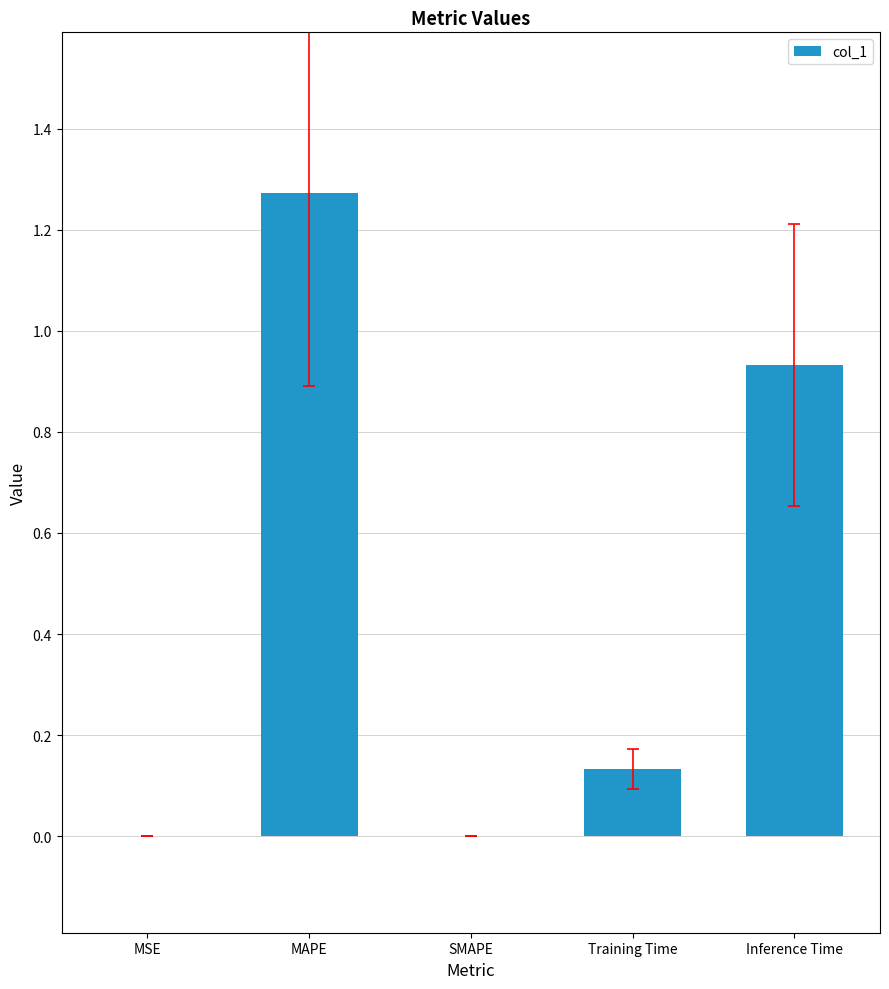

What is the sum of all values?

2.3